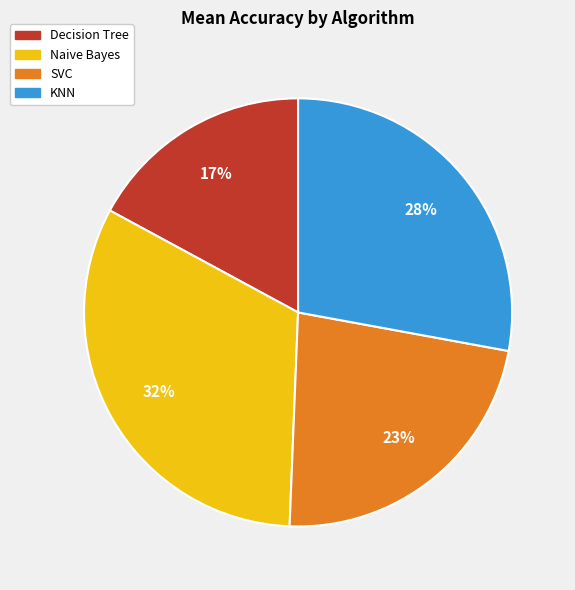

Is there a majority slice in this chart?

No